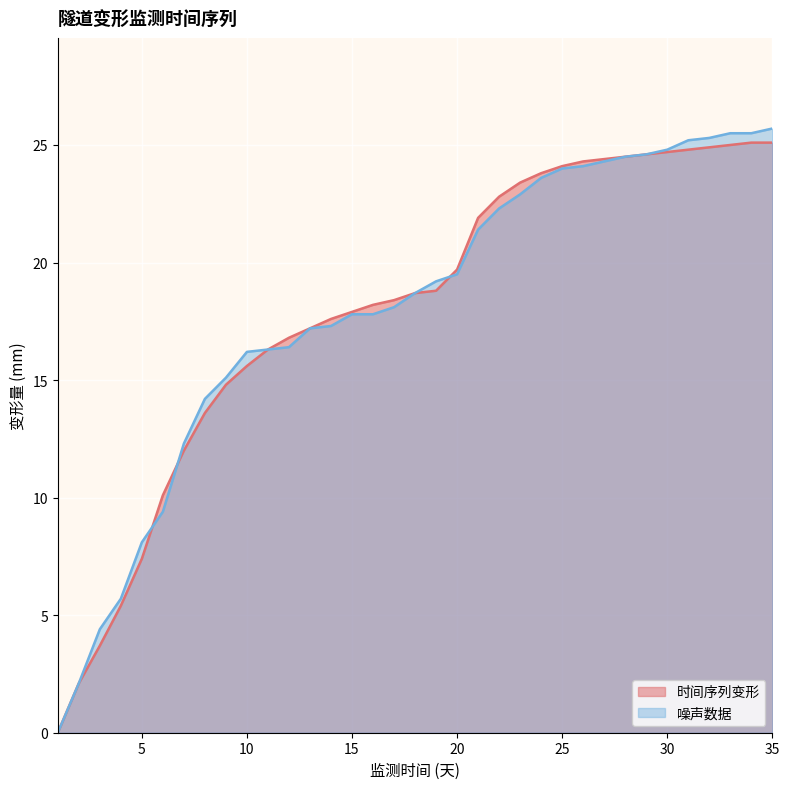

True or false: 噪声数据 and 时间序列变形 intersect in this chart.

True